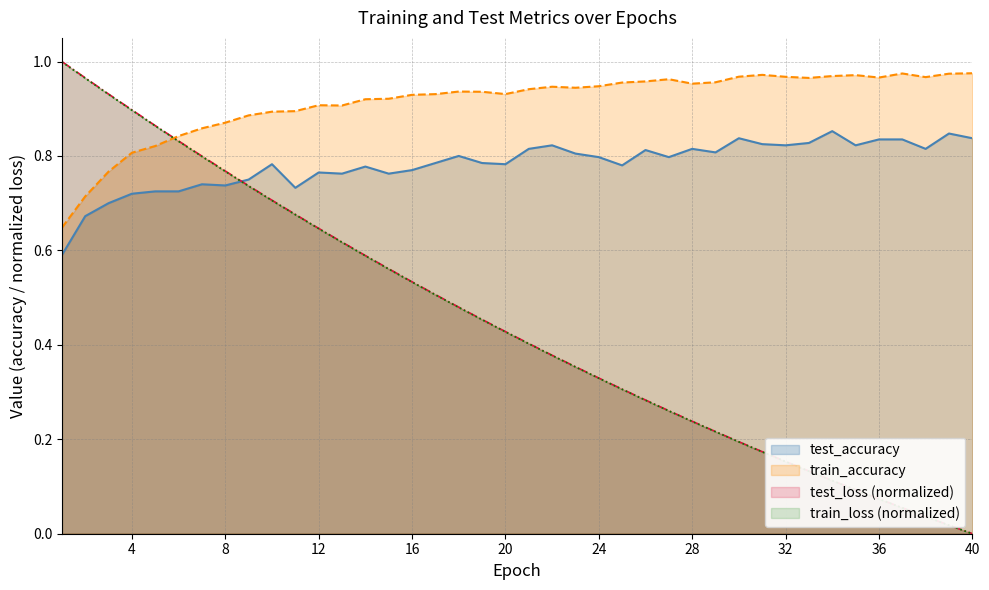

Which series ends up on top after the final intersection of train_loss and test_accuracy?

test_accuracy